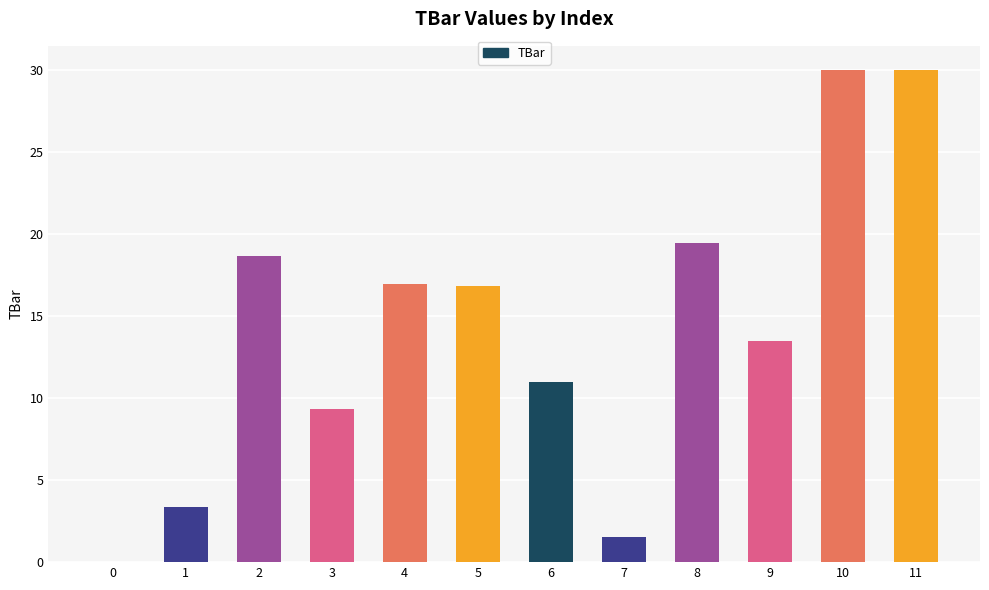

The value at 10 is 30.0. True or false?

True